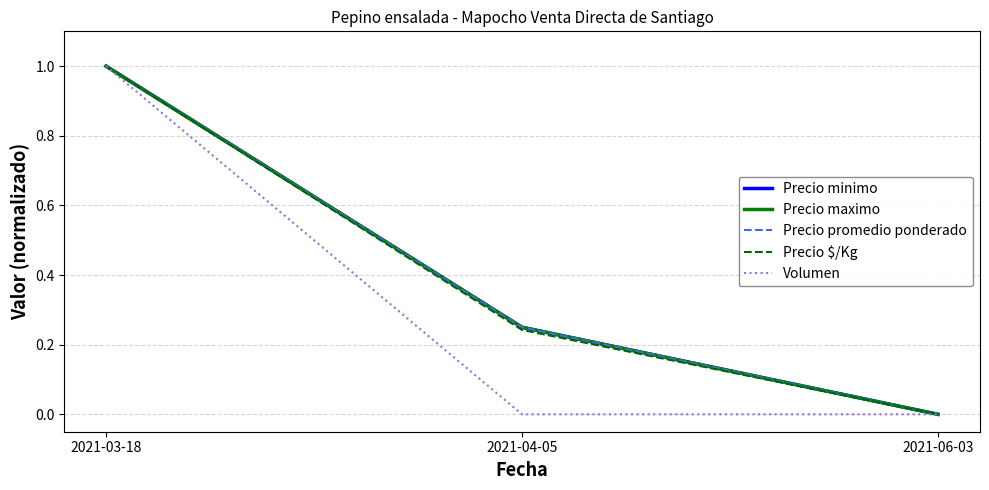

What position from the right is 2021-04-05?

2